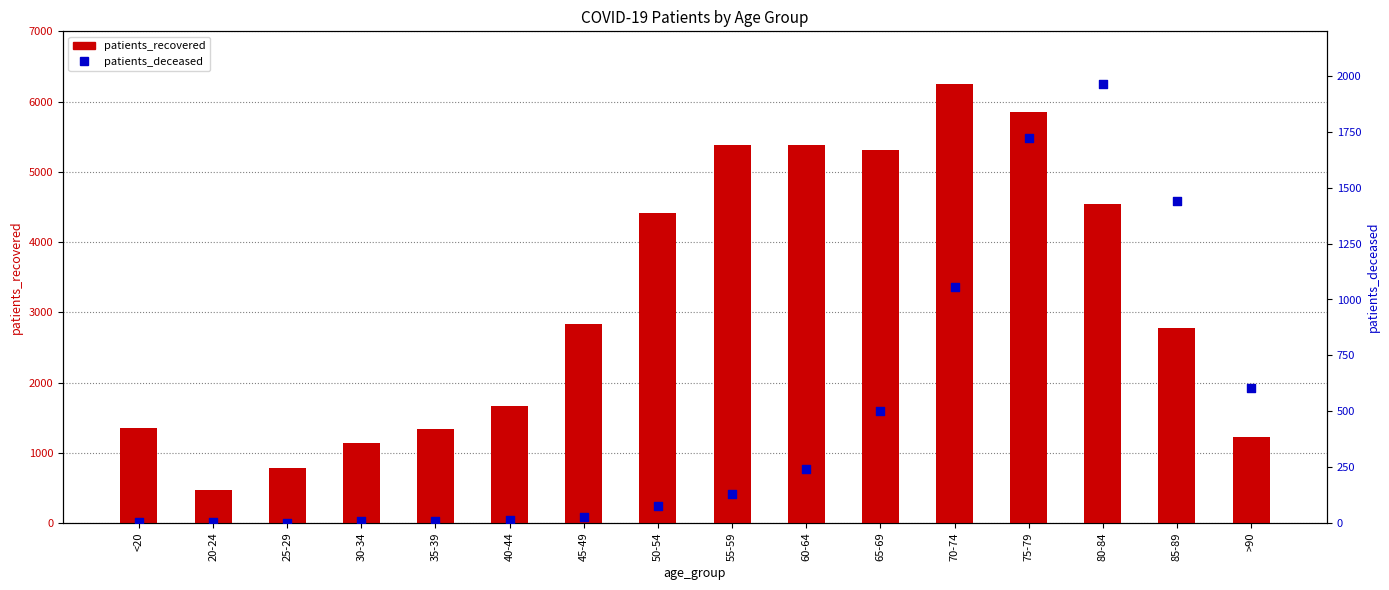

At which category is the sum across all series the highest?

75-79